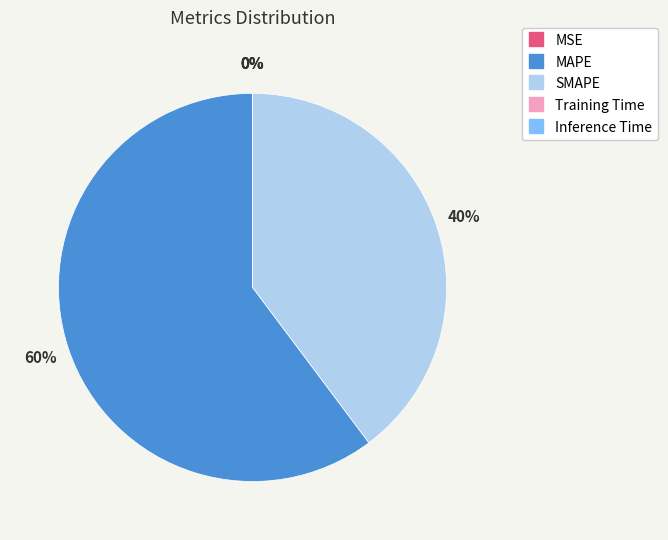

Is the sum of MAPE and SMAPE greater than half?

Yes